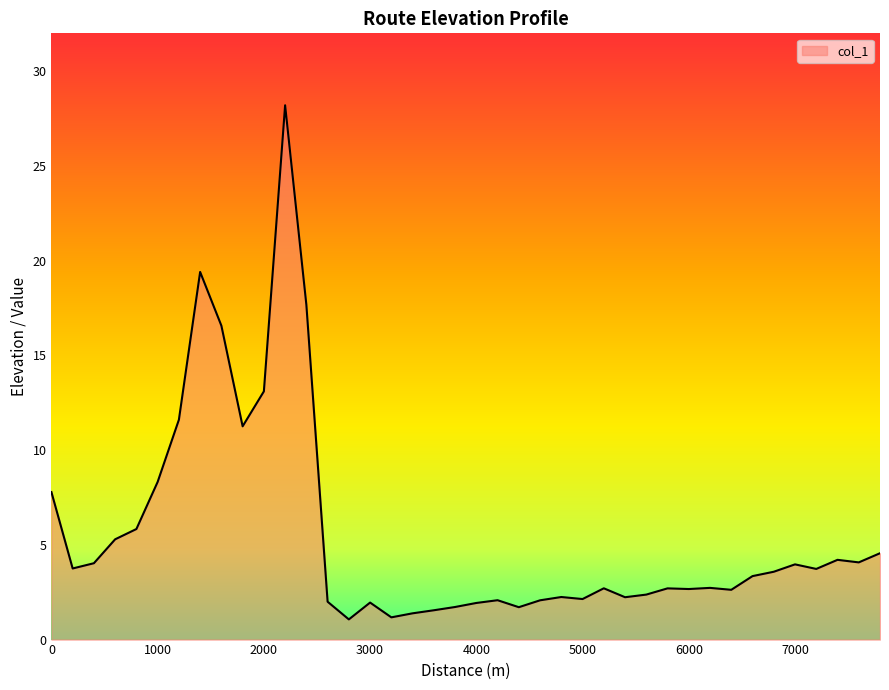

What is the greatest value displayed?

28.2